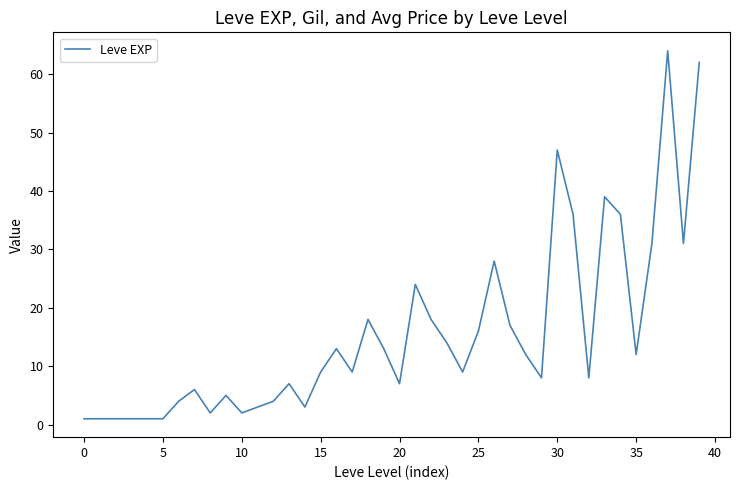

What is the difference between the maximum and minimum values?

63